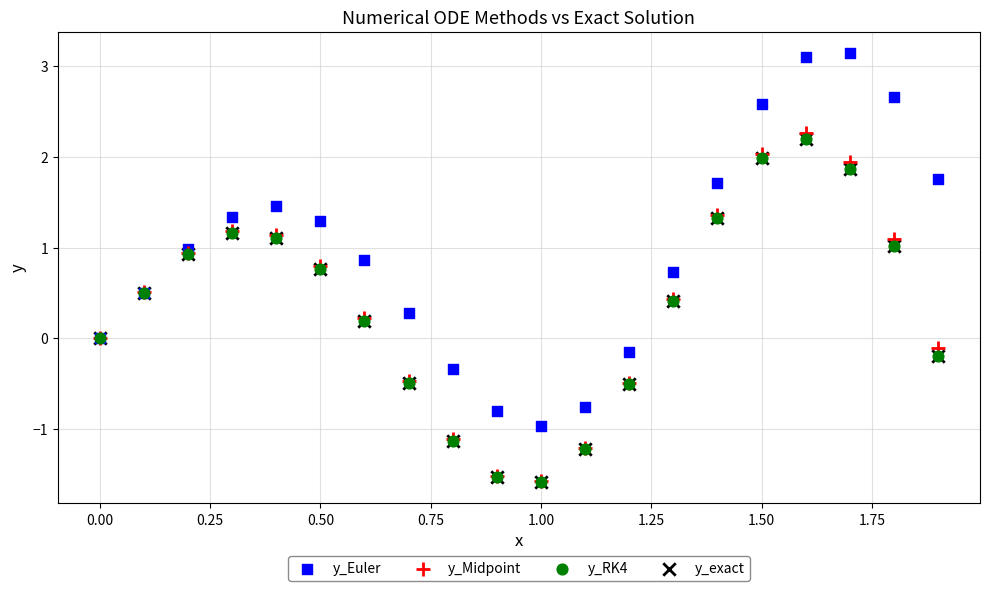

What are all the series names shown in the legend?

y_Euler, y_Midpoint, y_RK4, y_exact